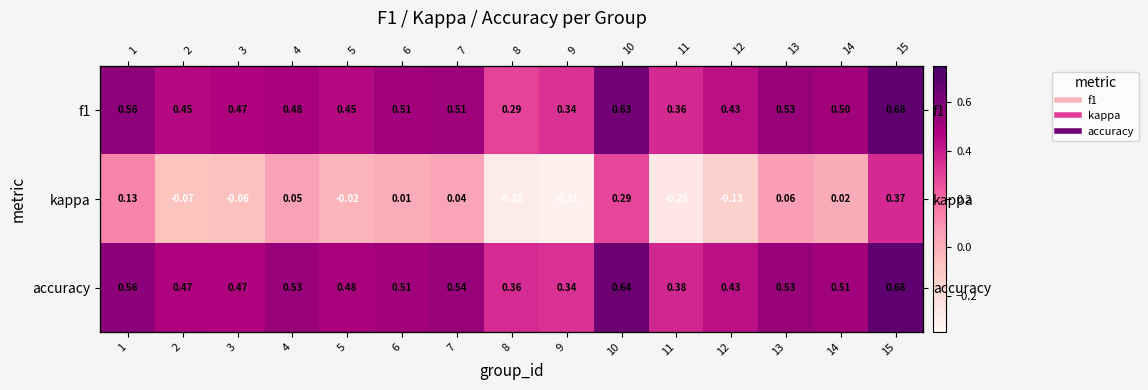

At which category is the sum across all series the highest?

15